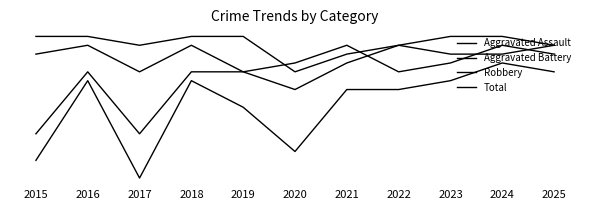

Does the chart display data point markers on the line(s)?

No